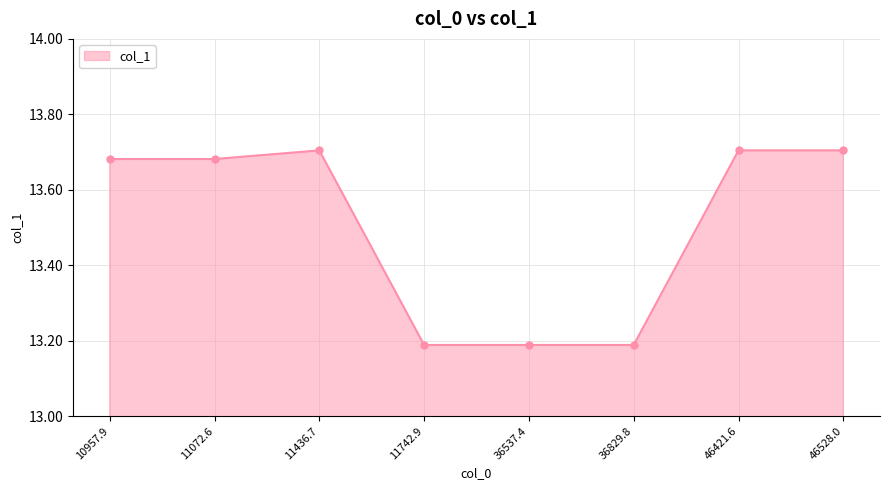

What is the label of the 1st point from the right?

46528.0